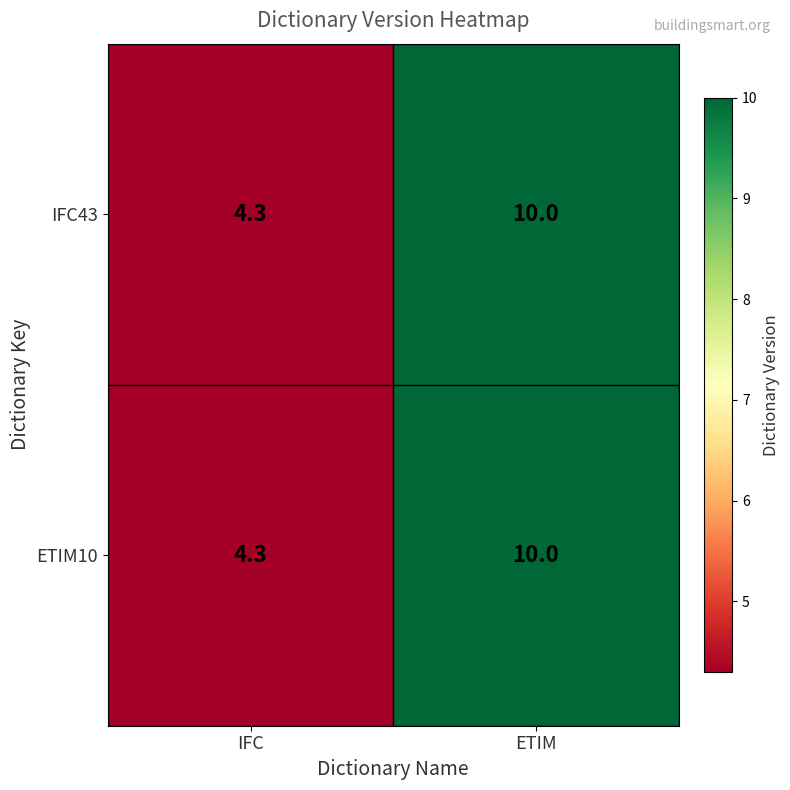

At which category does the chart reach its minimum across all series?

IFC